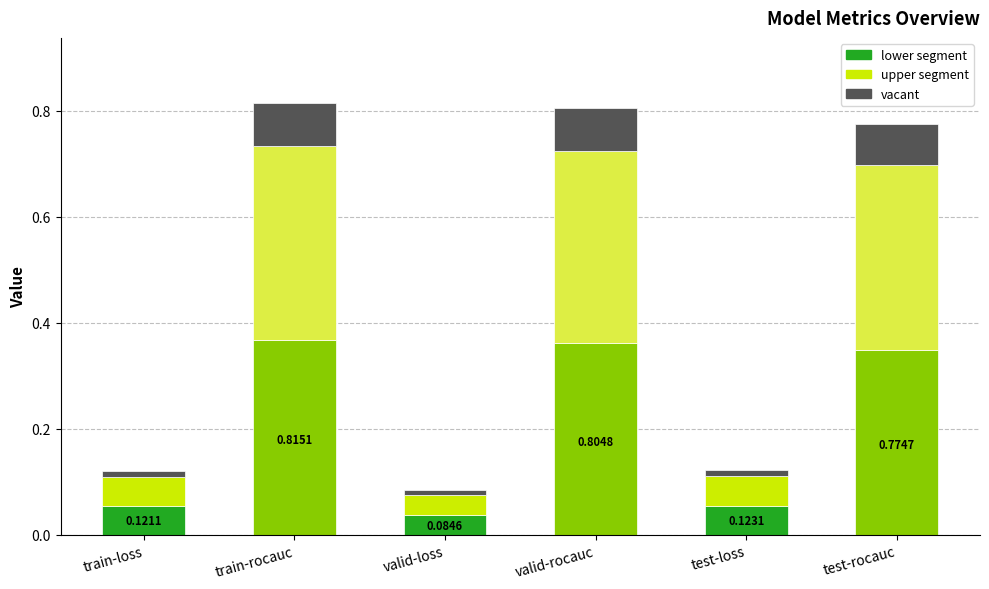

What is the sum of all lower segment values?

1.2